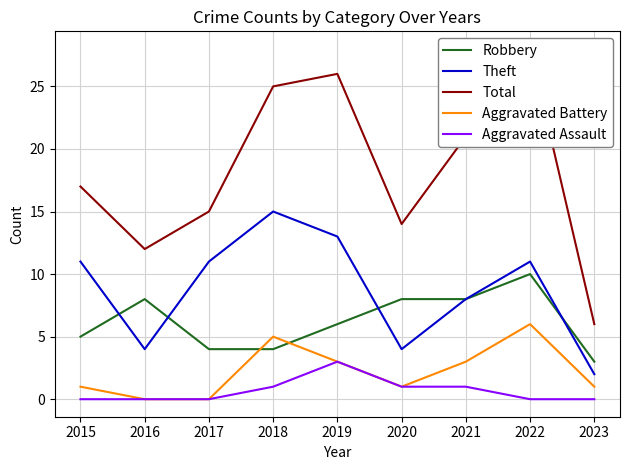

The Theft series shows 11 at 2017. True or false?

True